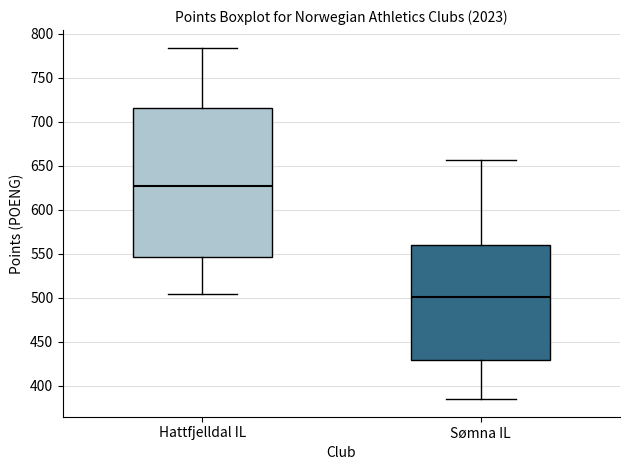

Reading left to right, transcribe this box plot: for each box, give where its median line is, the range the box spans, and where its two whiskers end, as read against the y-axis. The values are not printed on the chart, so give them approximately, as read against the axis.

Hattfjelldal IL: median 625, box 545 to 715, whiskers 505 to 785
Sømna IL: median 500, box 430 to 560, whiskers 385 to 655